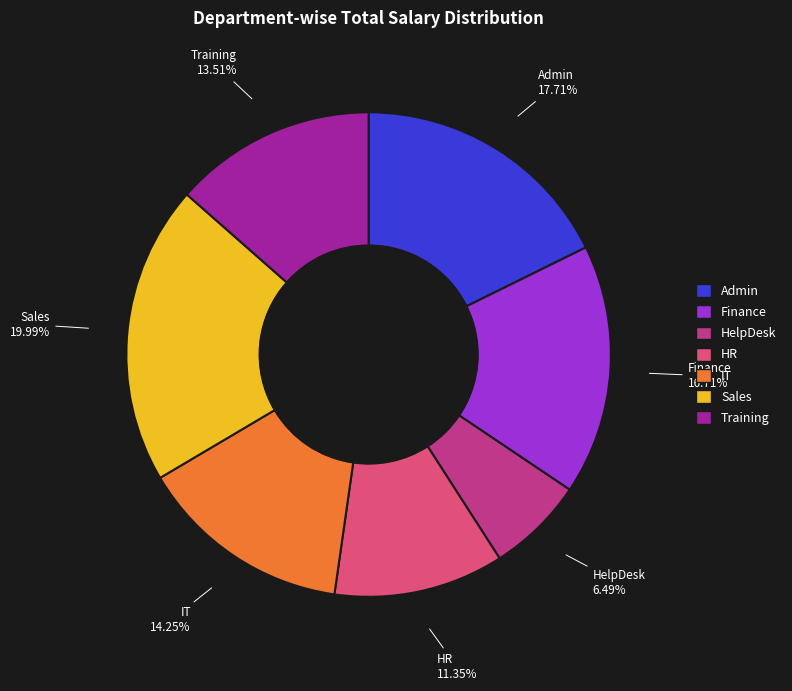

Is there a majority slice in this chart?

No